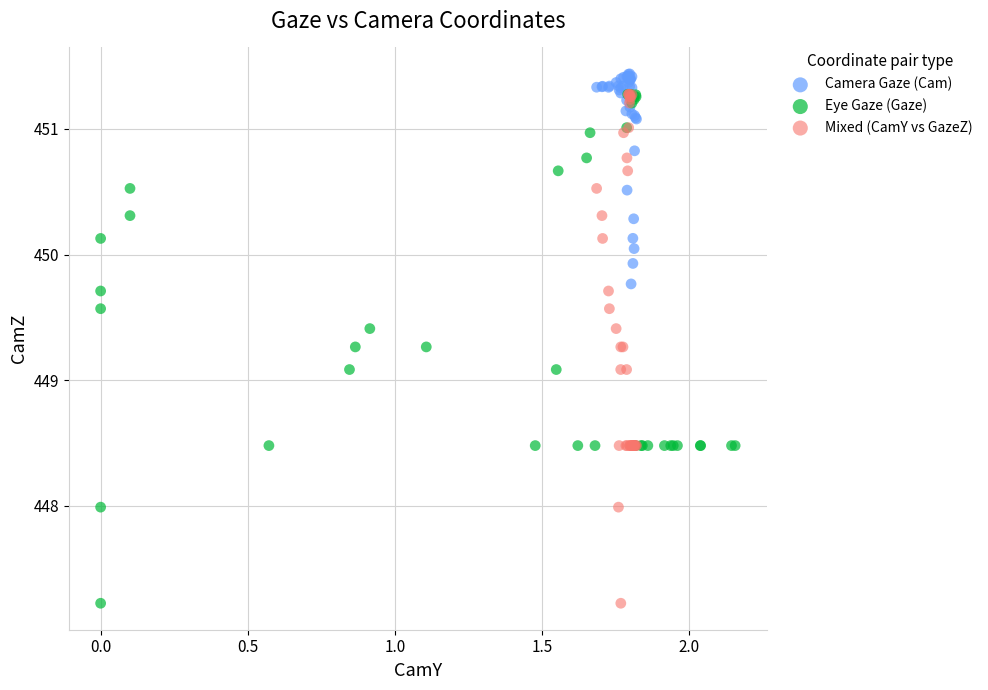

What are all the series names shown in the legend?

Camera Gaze (Cam), Eye Gaze (Gaze), Mixed (CamY vs GazeZ)